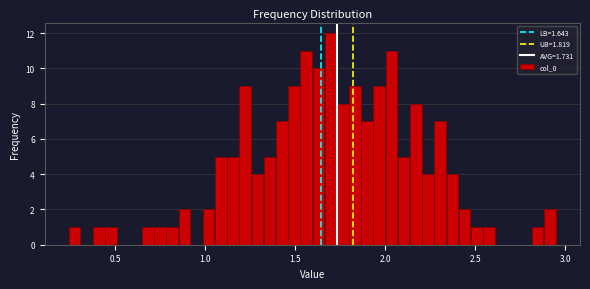

Read against the x-axis, roughly where is the centre of the tallest bar?

1.70